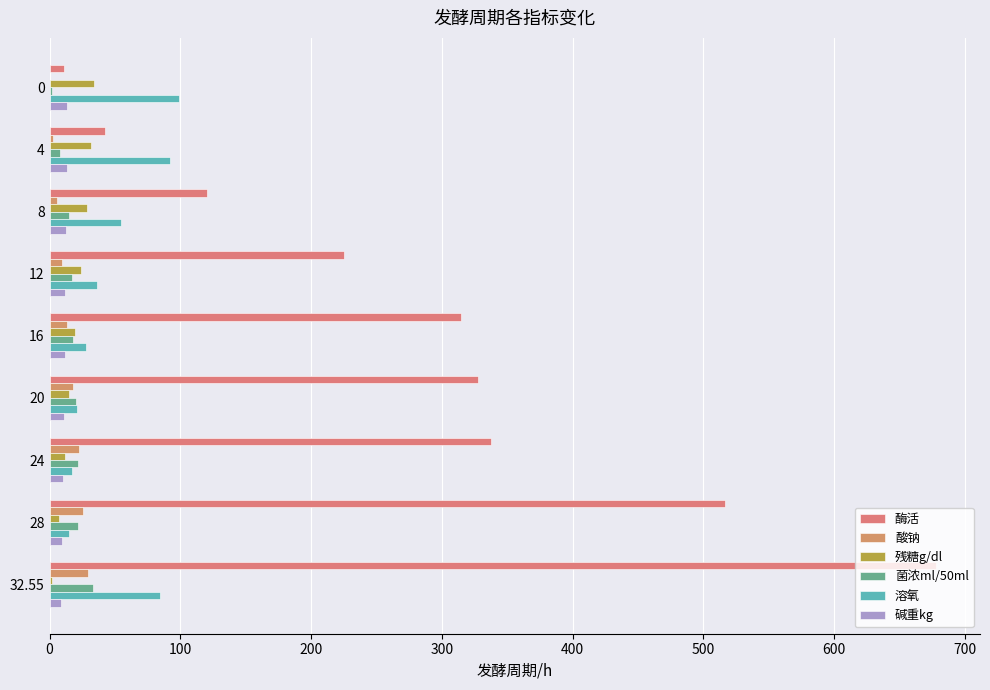

What is the spread (max minus min) of values at 0?

98.4